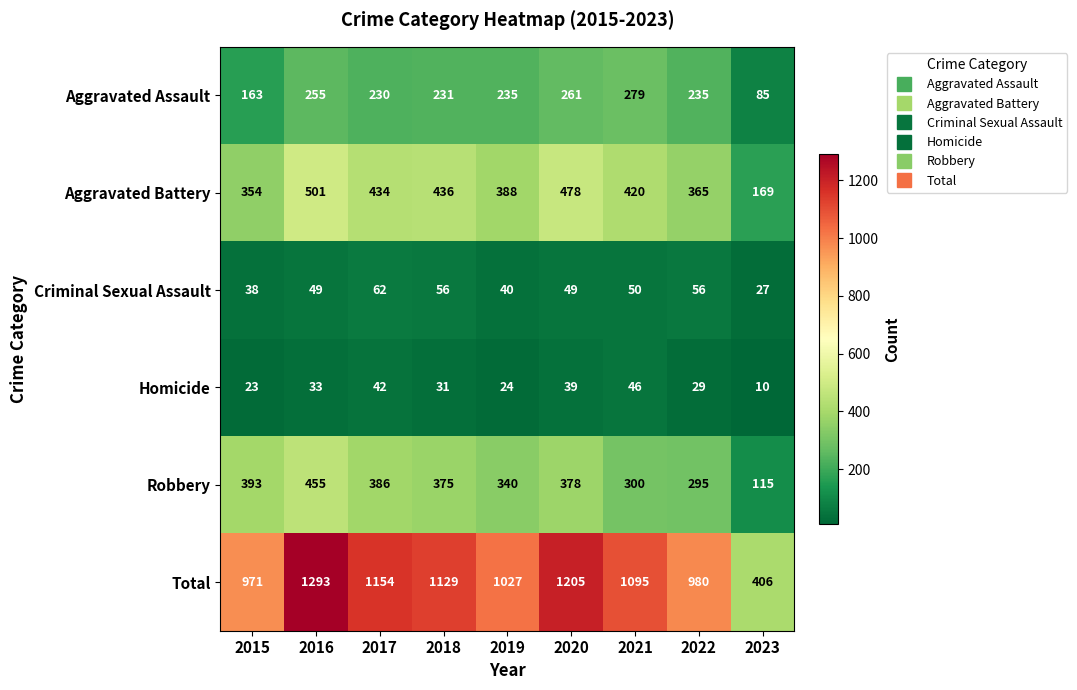

At how many categories does at least one series exceed 641?

8